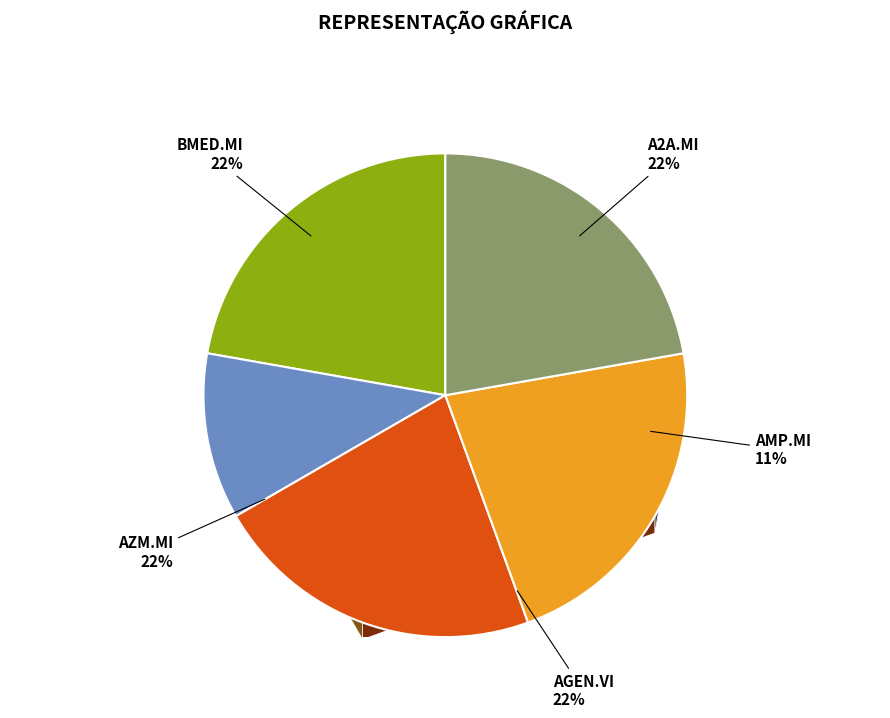

To the nearest percent, what portion does AGEN.VI represent?

22%